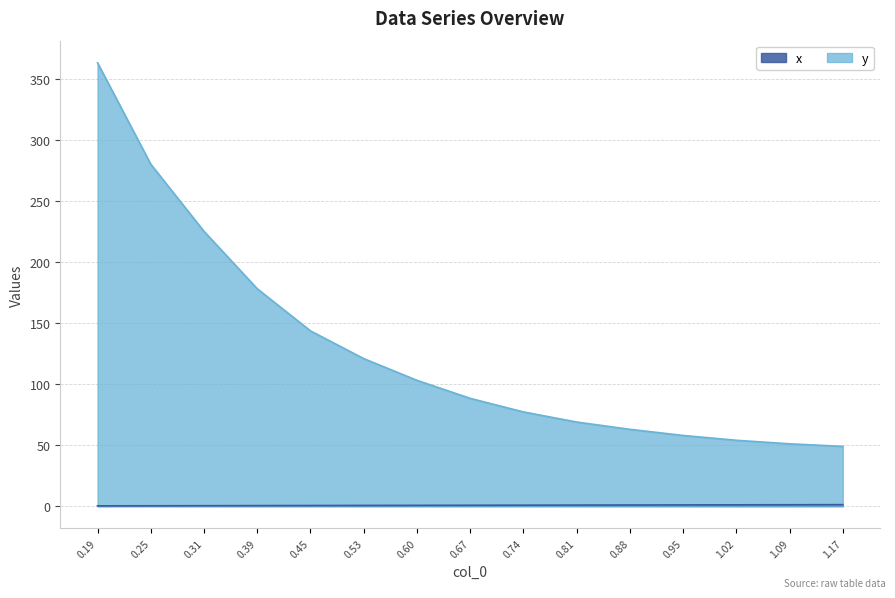

Which series has the largest total across all categories?

y